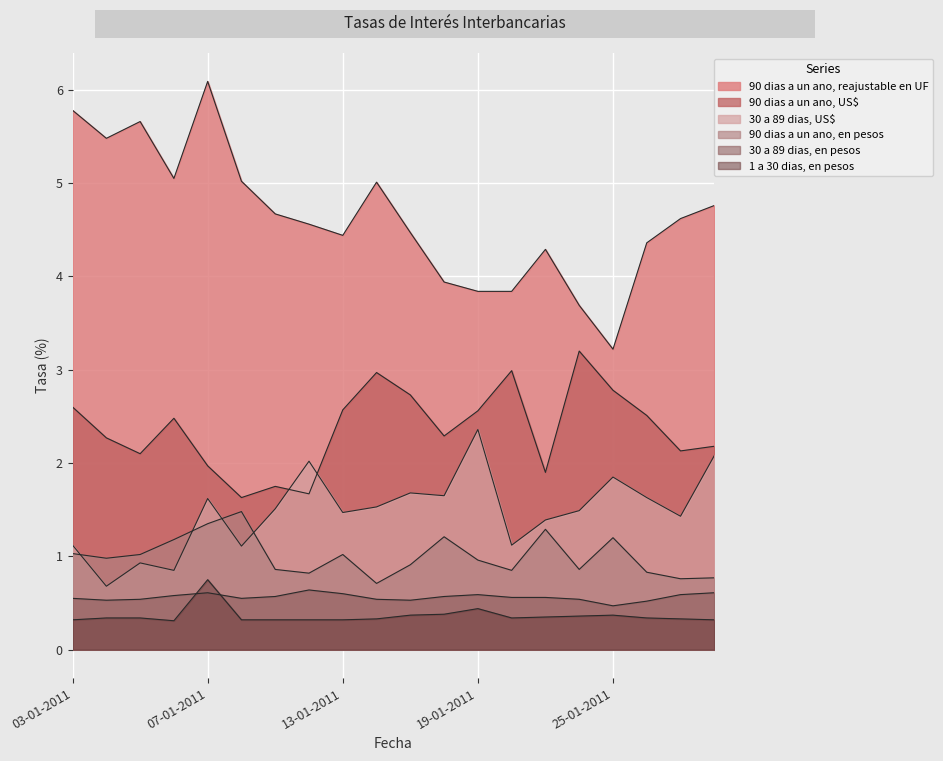

What is the difference between the maximum and minimum values in the 30 a 89 dias, en pesos series?

0.2